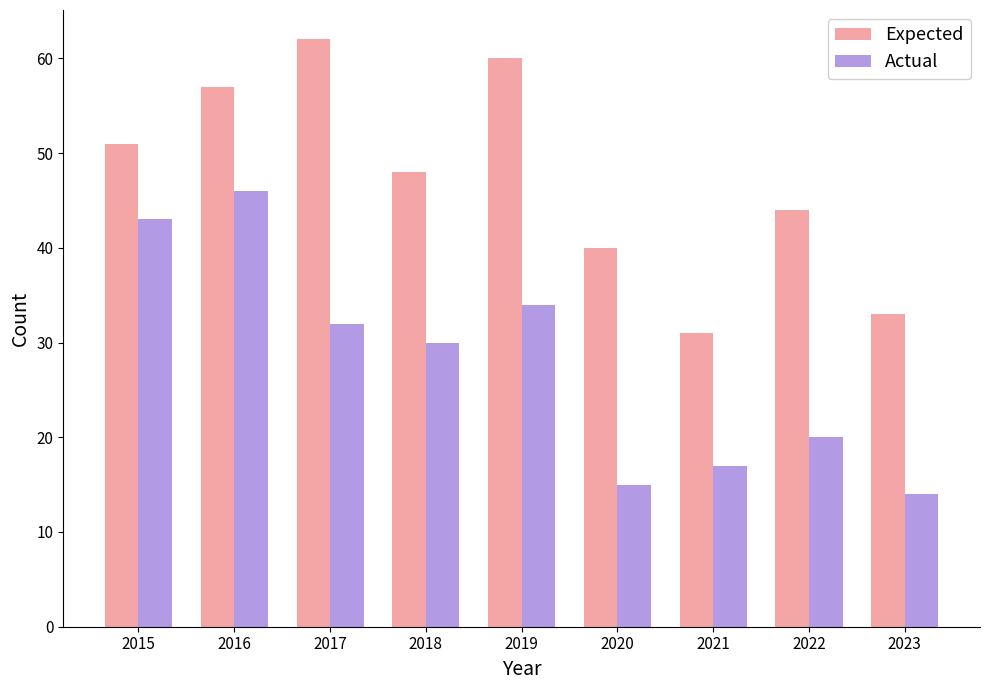

What is the sum of the Expected values at 2017 and 2020?

102